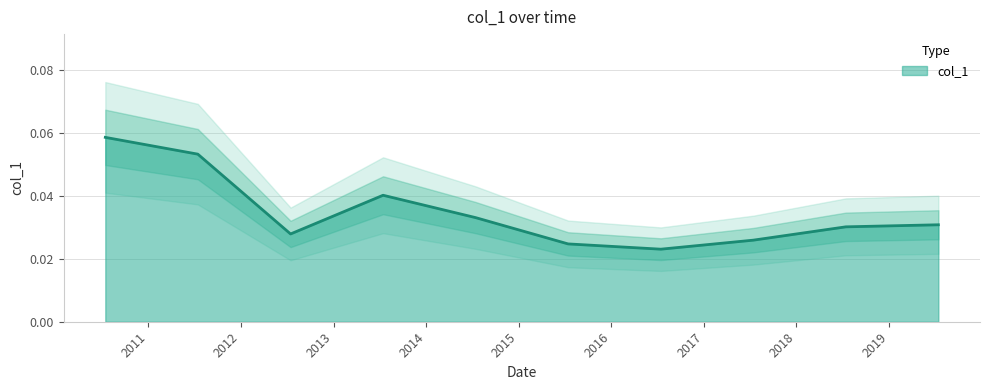

How many lines are shown in the chart?

1